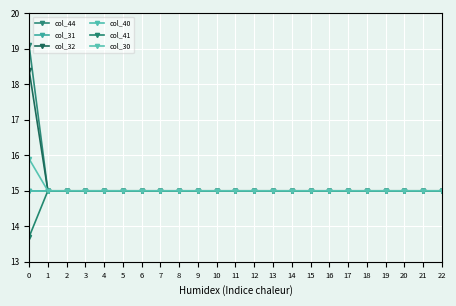

Between 3 and 18, which is larger?

3